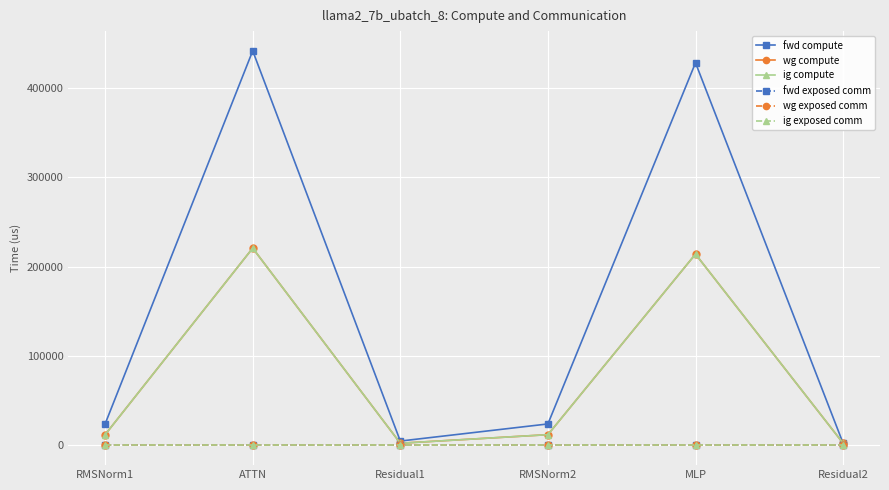

What is the label of the 2nd point from the left?

ATTN